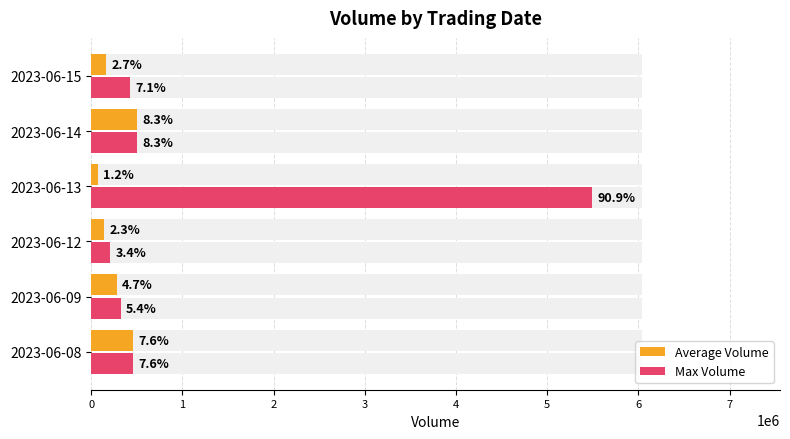

What is the sum of all Average Volume values?

1616021